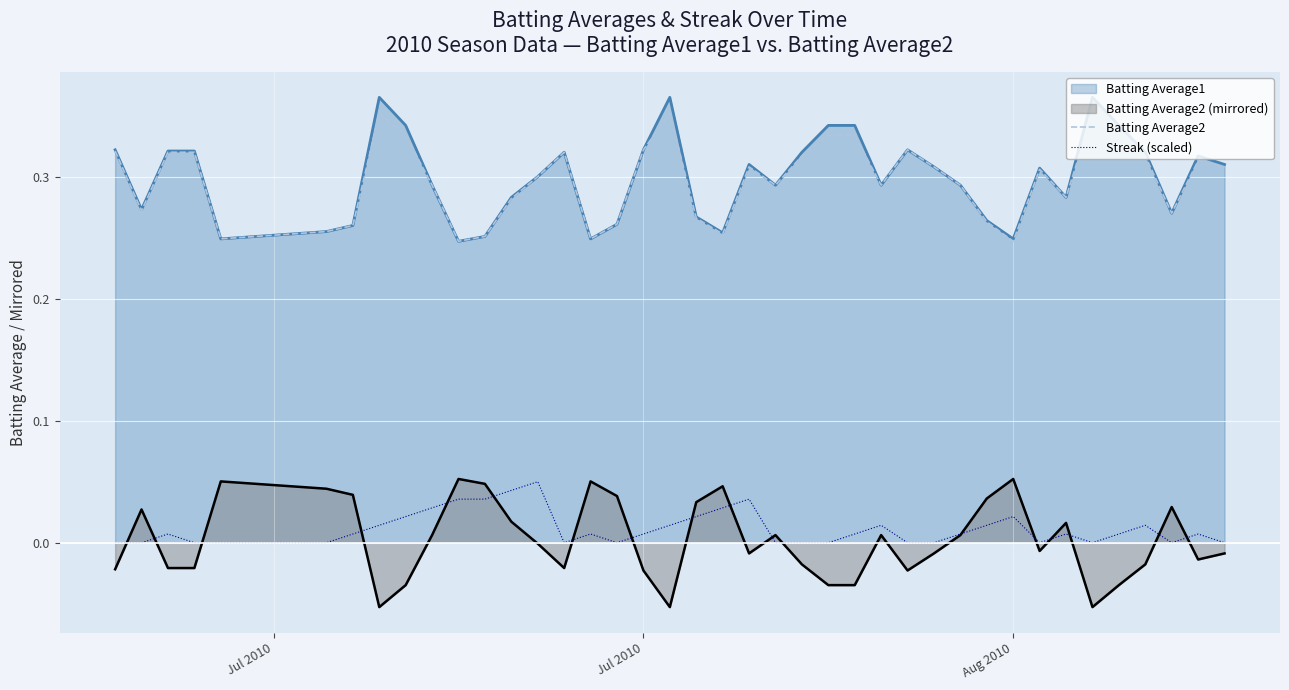

What is the difference between the maximum and minimum values in the Streak (scaled) series?

0.1